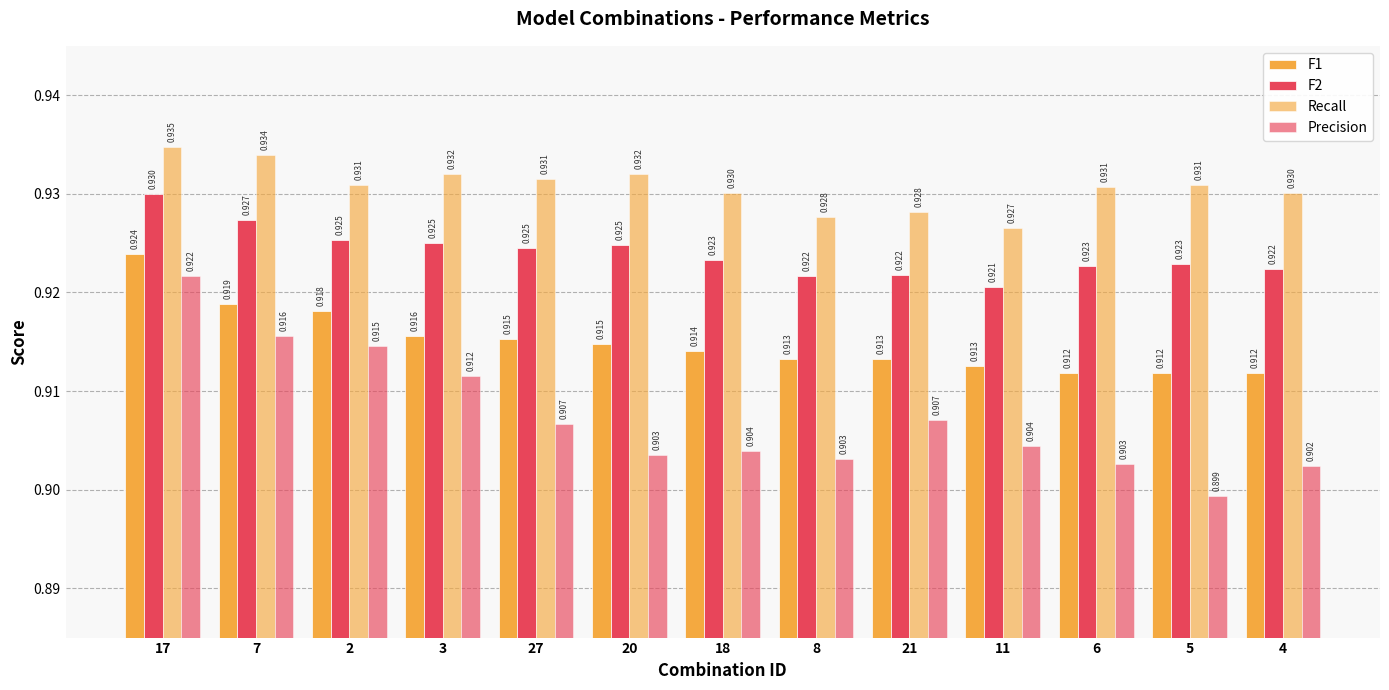

At how many categories does at least one series exceed 0?

13